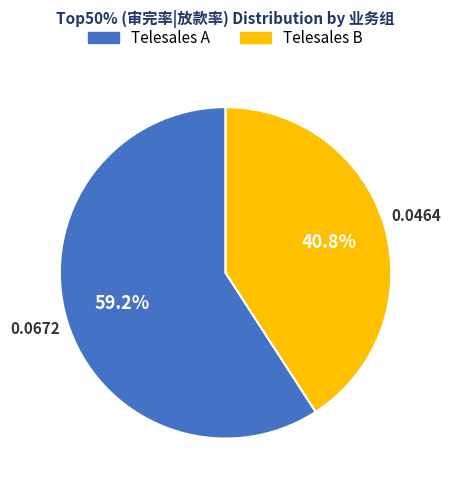

To the nearest percent, what portion does Telesales A represent?

59%